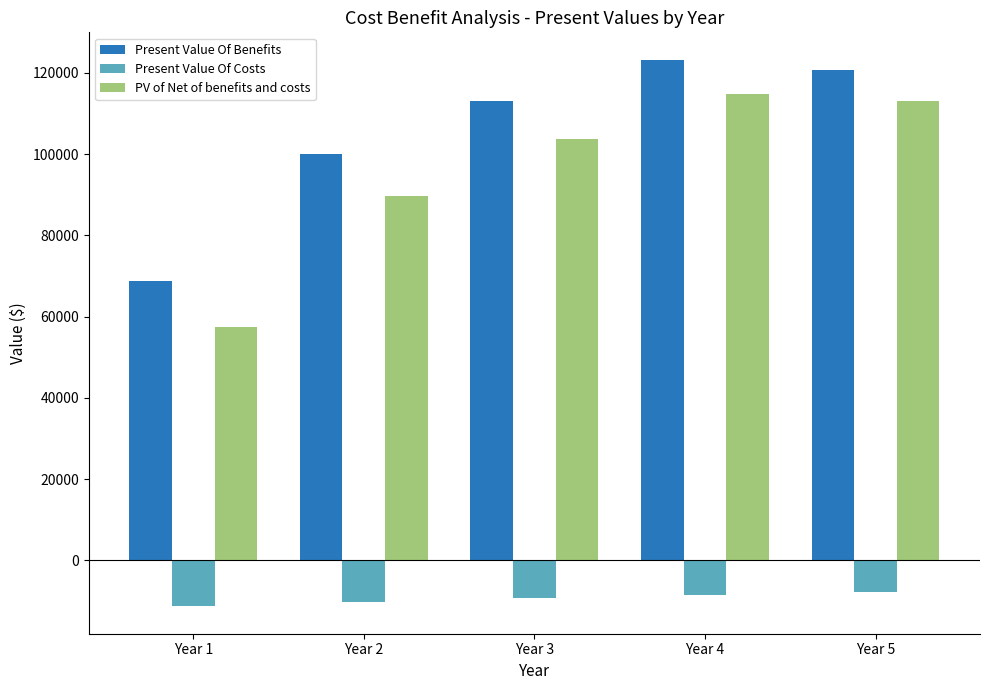

At which label does Present Value Of Benefits reach its peak?

Year 4